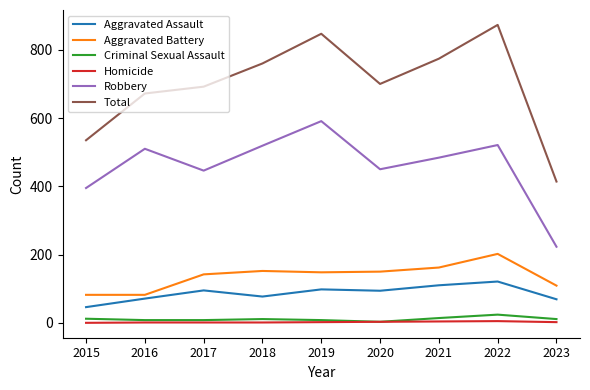

At which label does Aggravated Battery reach its peak?

2022